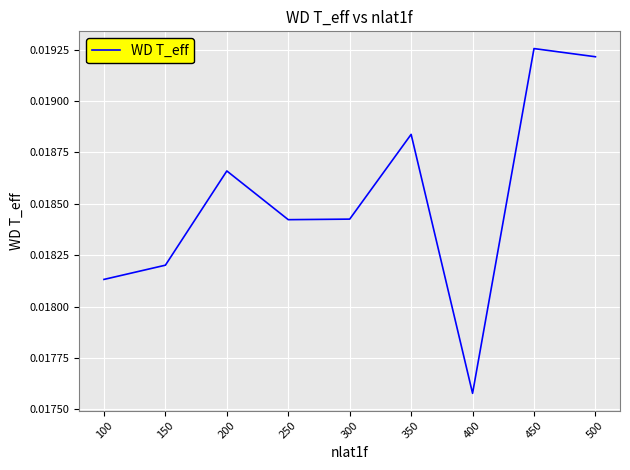

Which category has the lowest value across all series?

400